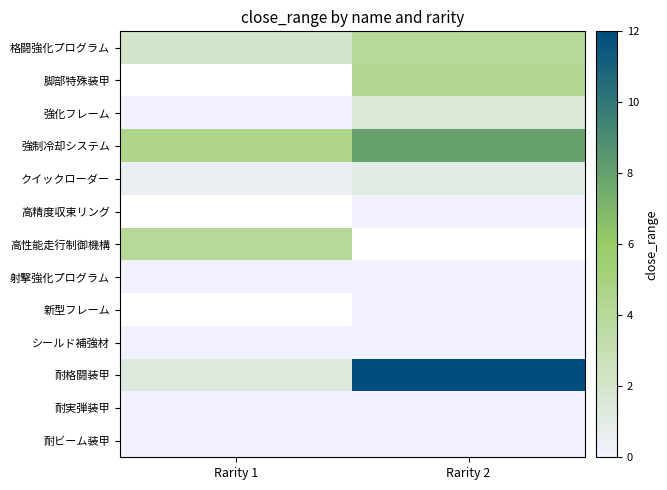

The value of 高性能走行制御機構 at Rarity 1 is 4.0. True or false?

True